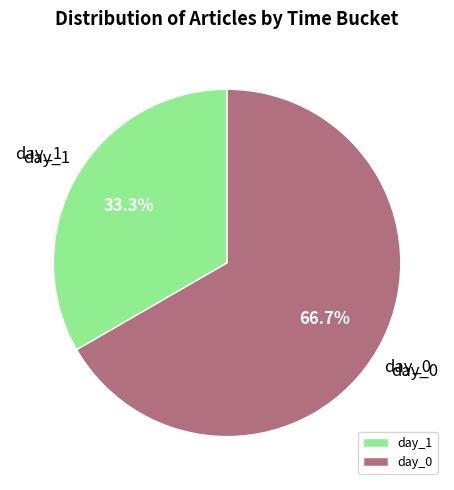

Rank the categories by value from highest to lowest.

day_0, day_1